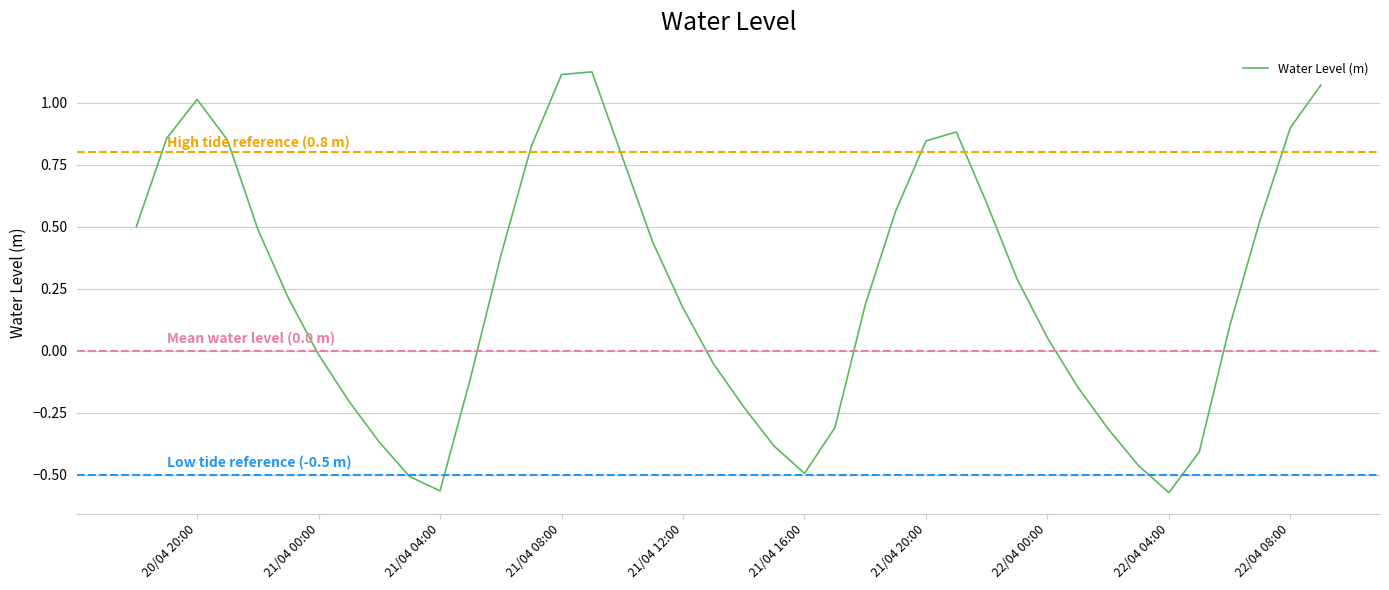

List the labels in order of value, smallest first.

2023-04-22 04:00:00, 2023-04-21 04:00:00, 2023-04-21 03:00:00, 2023-04-21 16:00:00, 2023-04-22 03:00:00, 2023-04-22 05:00:00, 2023-04-21 15:00:00, 2023-04-21 02:00:00, 2023-04-22 02:00:00, 2023-04-21 17:00:00, 2023-04-21 14:00:00, 2023-04-21 01:00:00, 2023-04-22 01:00:00, 2023-04-21 05:00:00, 2023-04-21 13:00:00, 2023-04-21 00:00:00, 2023-04-22 00:00:00, 2023-04-22 06:00:00, 2023-04-21 12:00:00, 2023-04-21 18:00:00, 2023-04-20 23:00:00, 2023-04-21 23:00:00, 2023-04-21 06:00:00, 2023-04-21 11:00:00, 2023-04-20 22:00:00, 2023-04-20 18:00:00, 2023-04-22 07:00:00, 2023-04-21 19:00:00, 2023-04-21 22:00:00, 2023-04-21 10:00:00, 2023-04-21 07:00:00, 2023-04-21 20:00:00, 2023-04-20 21:00:00, 2023-04-20 19:00:00, 2023-04-21 21:00:00, 2023-04-22 08:00:00, 2023-04-20 20:00:00, 2023-04-22 09:00:00, 2023-04-21 08:00:00, 2023-04-21 09:00:00